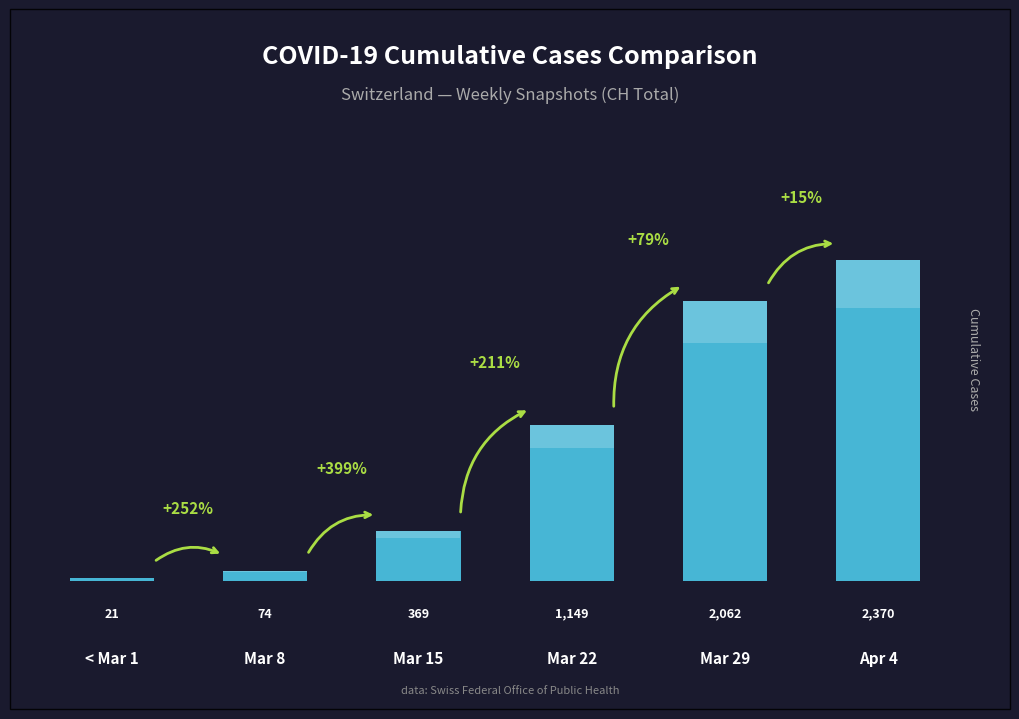

What is the ratio of the value at Apr 4 to the value at Mar 8?

32.0